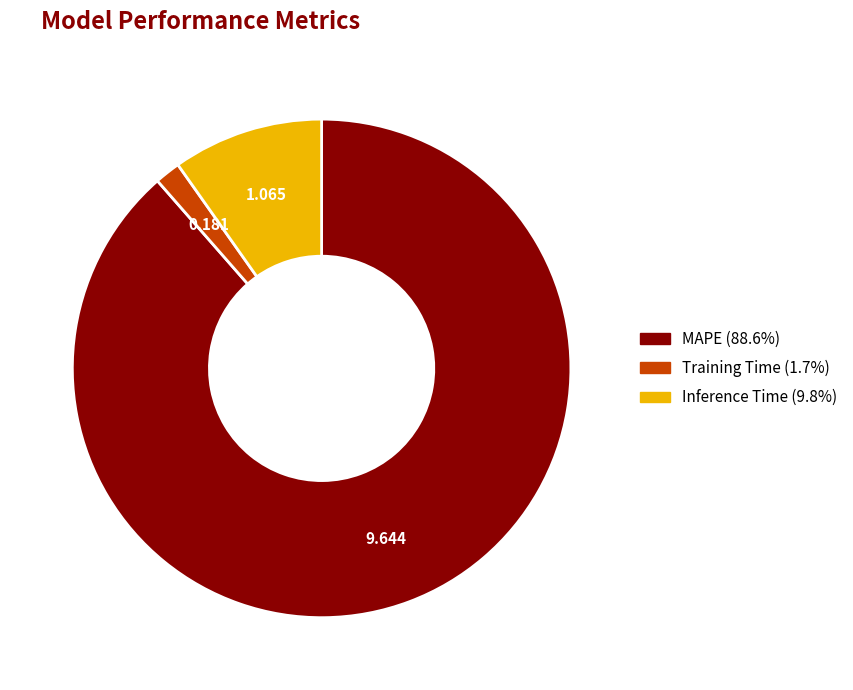

Rank the categories by value from highest to lowest.

MAPE, Inference Time, Training Time